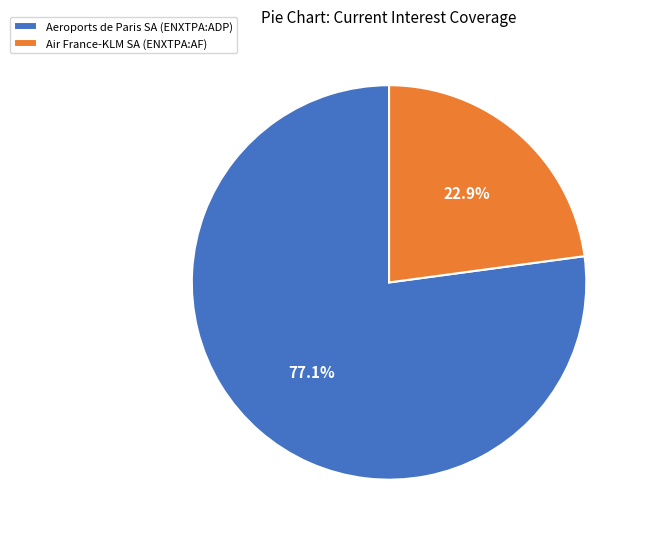

Is it true that Aeroports de Paris SA (ENXTPA:ADP) is 77% of the pie?

True